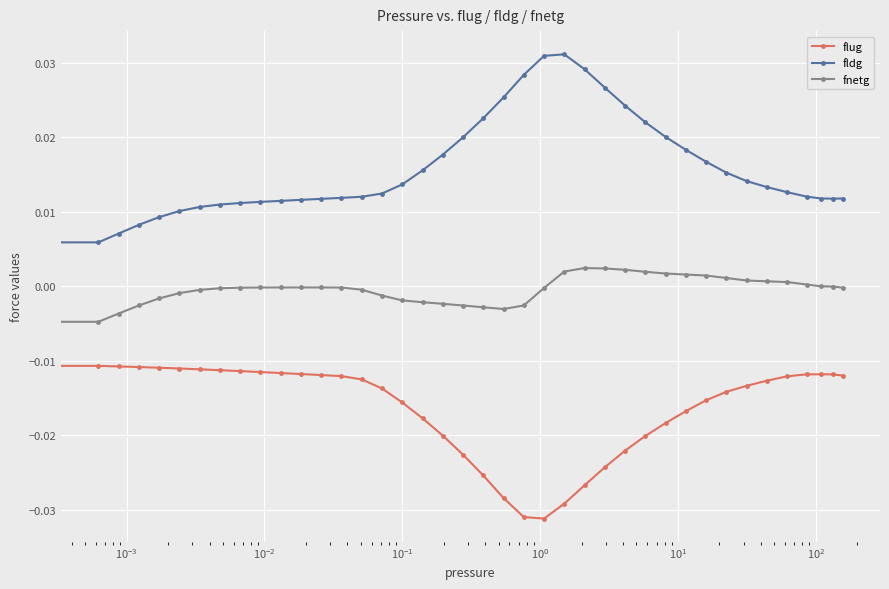

How many lines are shown in the chart?

3